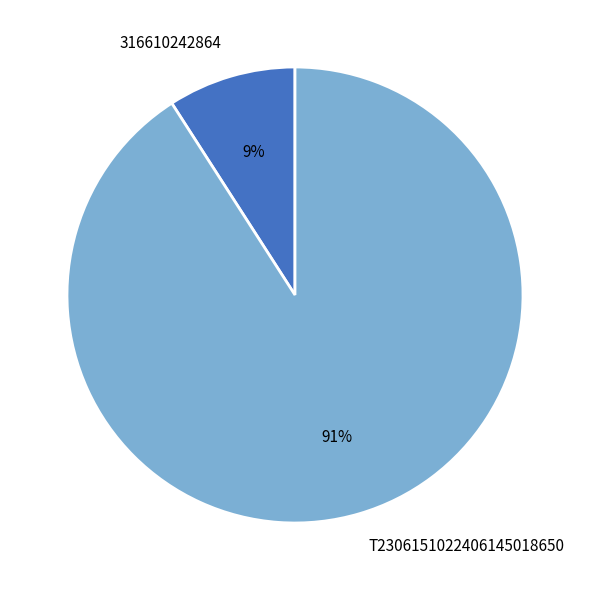

Count the number of slices in the pie.

2